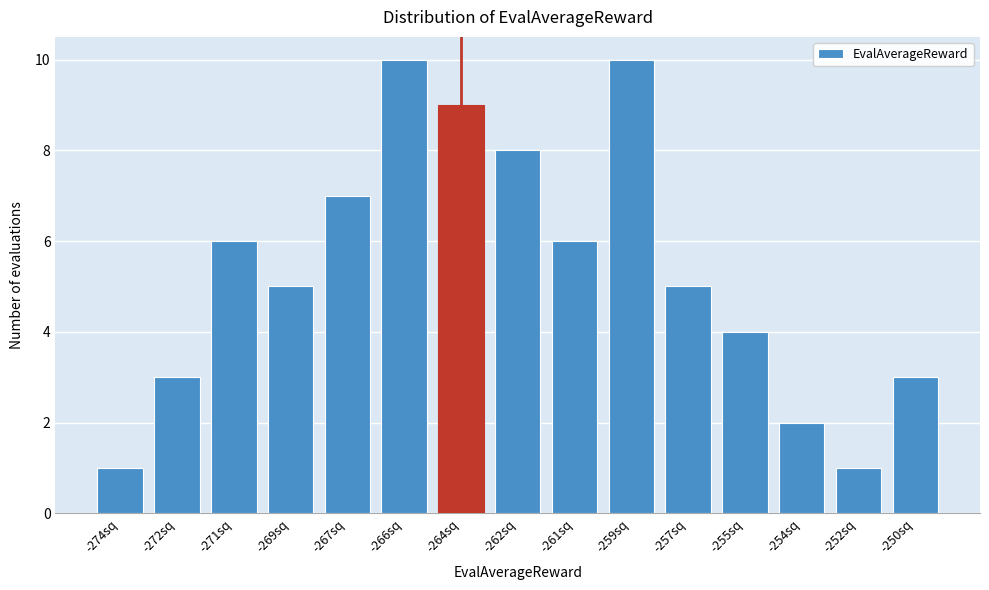

Reading right to left, extract all data points from this chart.

-250sq=3	-252sq=1	-254sq=2	-255sq=4	-257sq=5	-259sq=10	-261sq=6	-262sq=8	-264sq=9	-266sq=10	-267sq=7	-269sq=5	-271sq=6	-272sq=3	-274sq=1